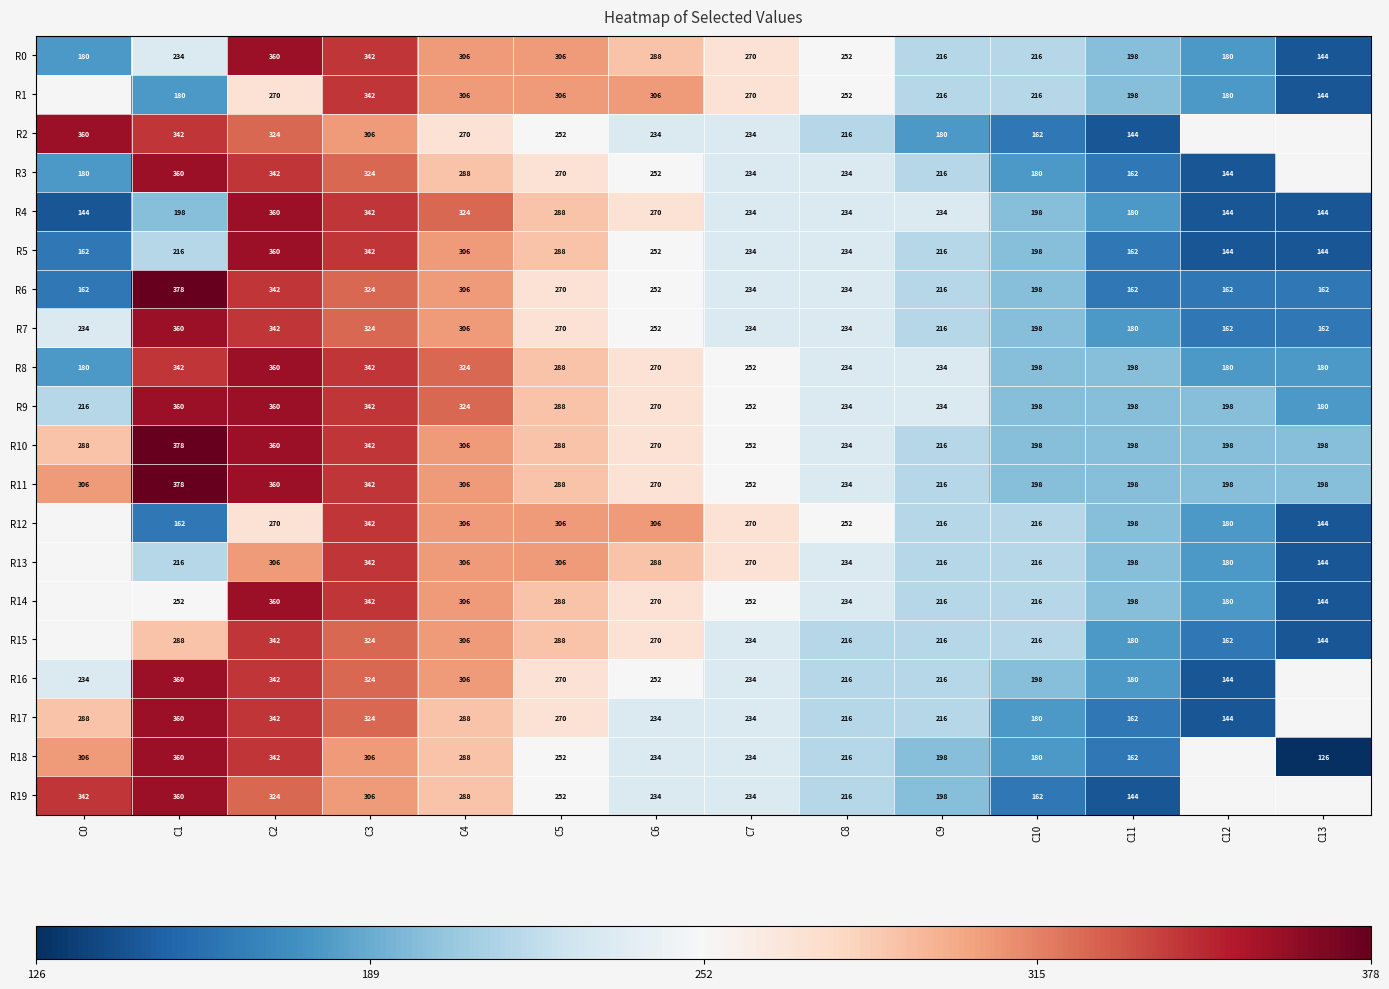

What is the spread (max minus min) of values at C6?

72